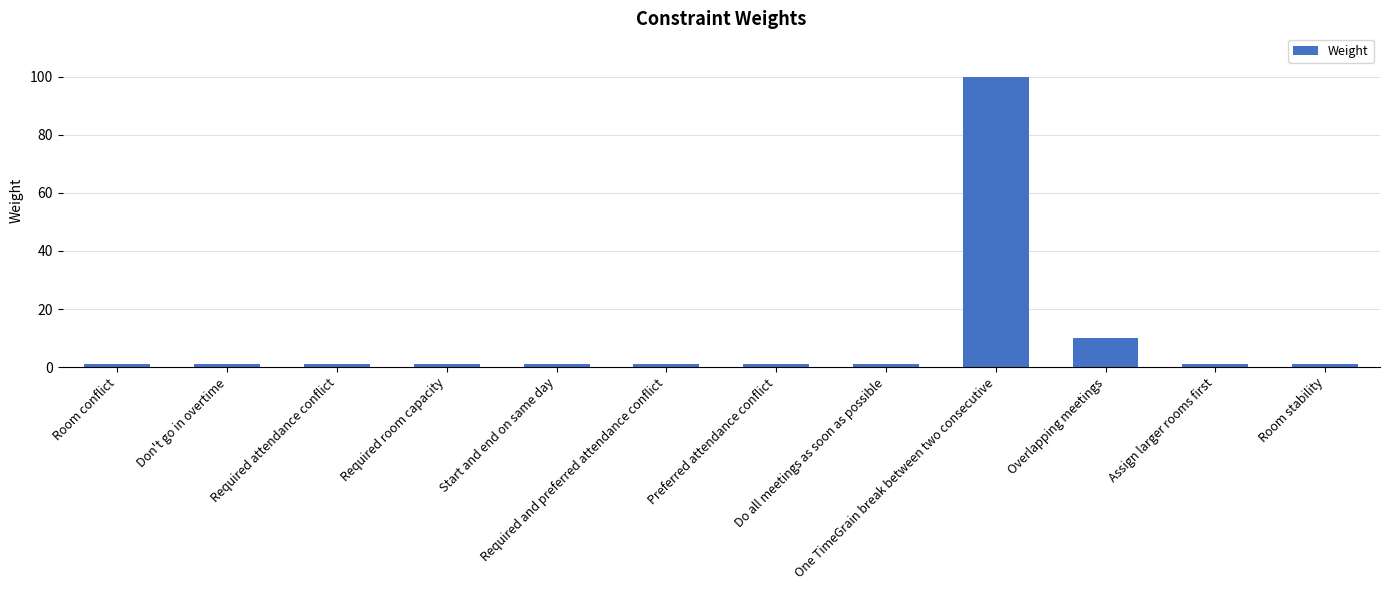

What is the greatest value displayed?

100